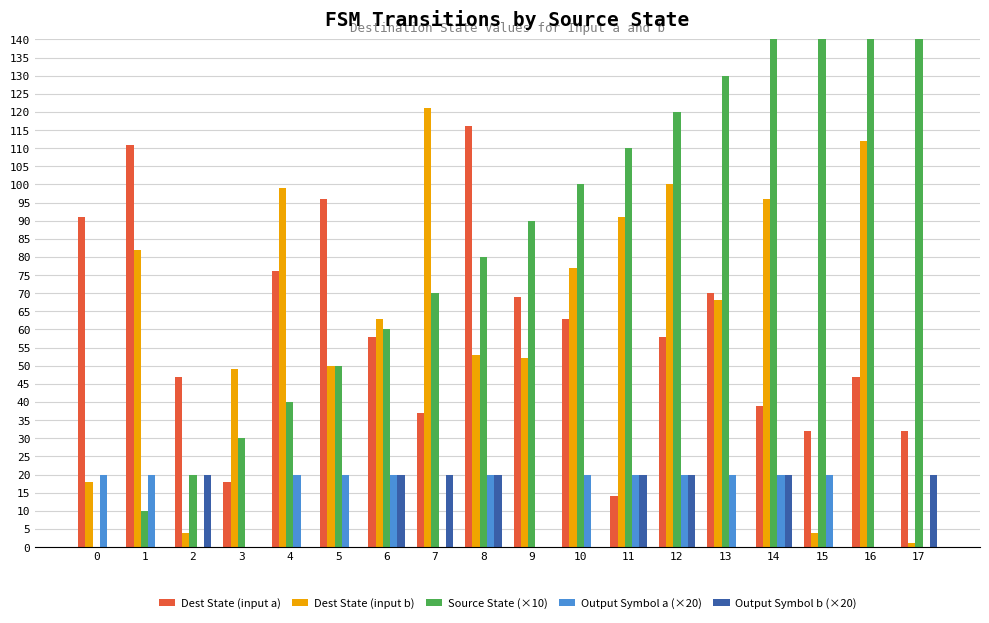

What is the spread (max minus min) of values at 12?

100